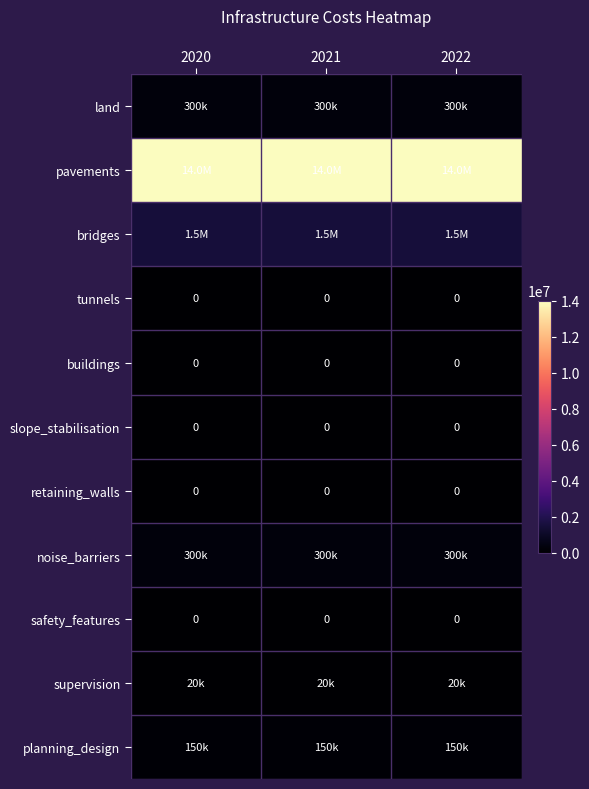

Is it true that safety_features equals 0 at 2022?

True